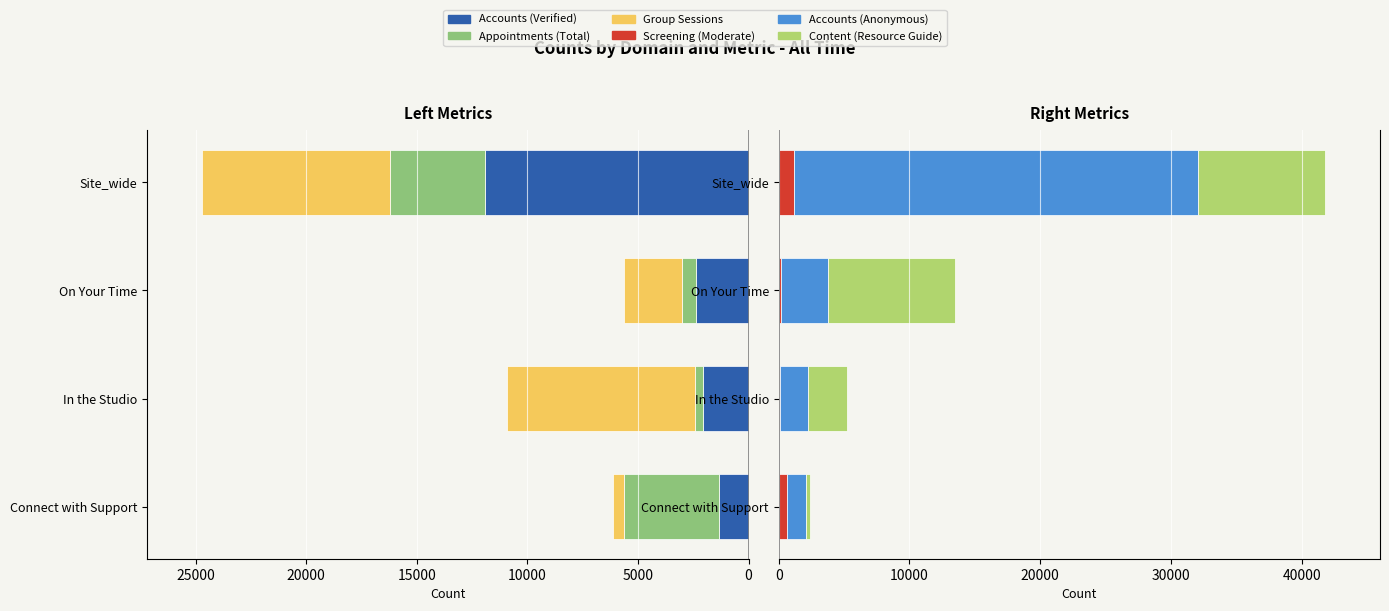

How many distinct data groups are displayed?

6